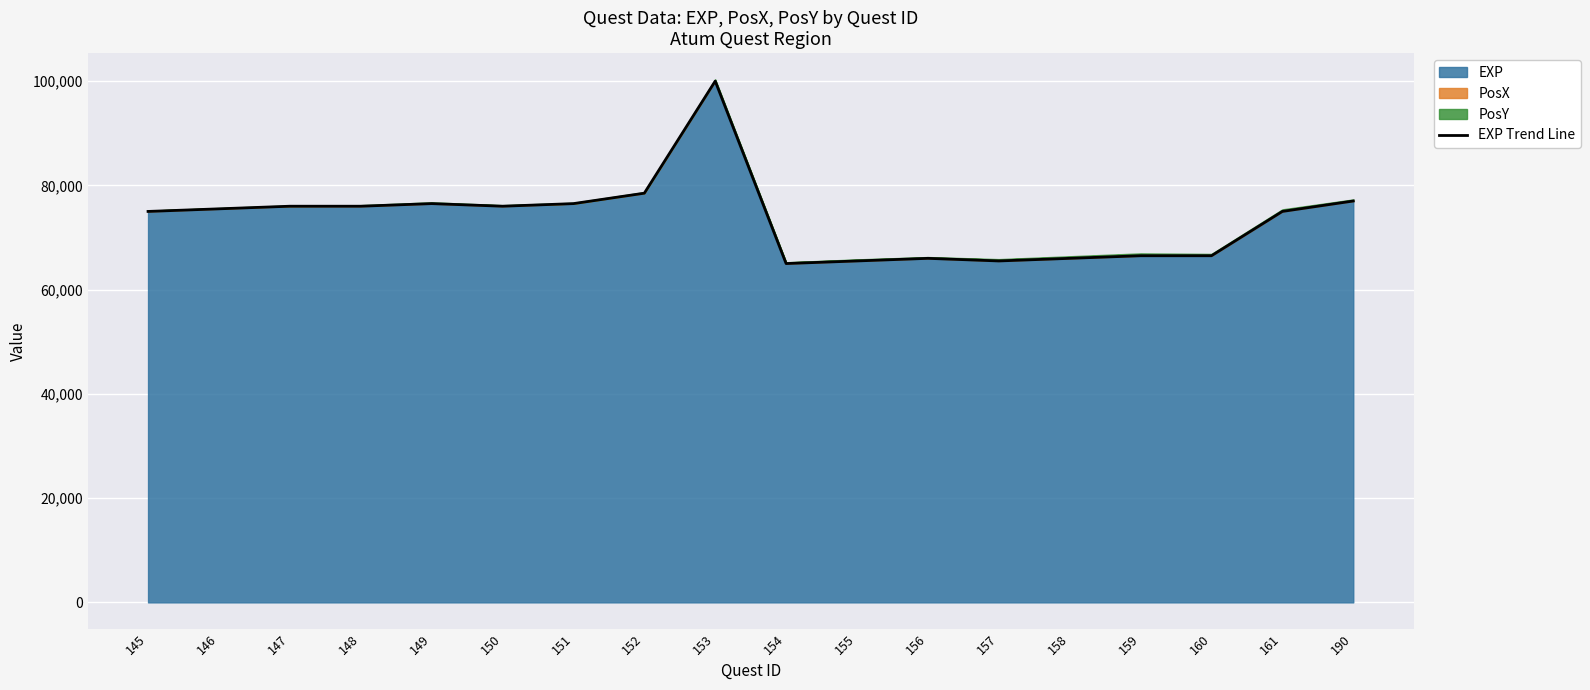

What is the change in value from 146 to 147?

+500